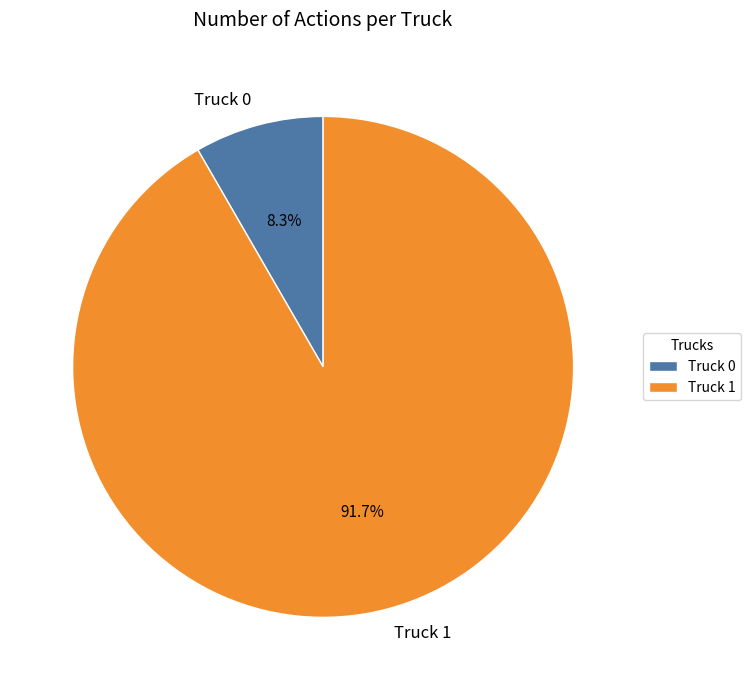

Between Truck 0 and Truck 1, which is larger?

Truck 1